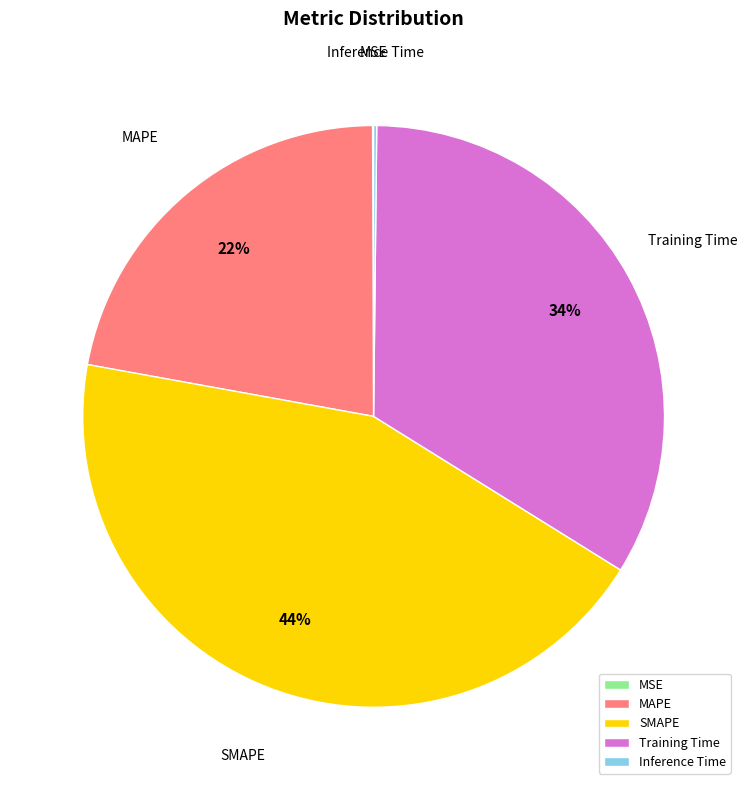

Is there any slice that represents more than half of the pie?

No